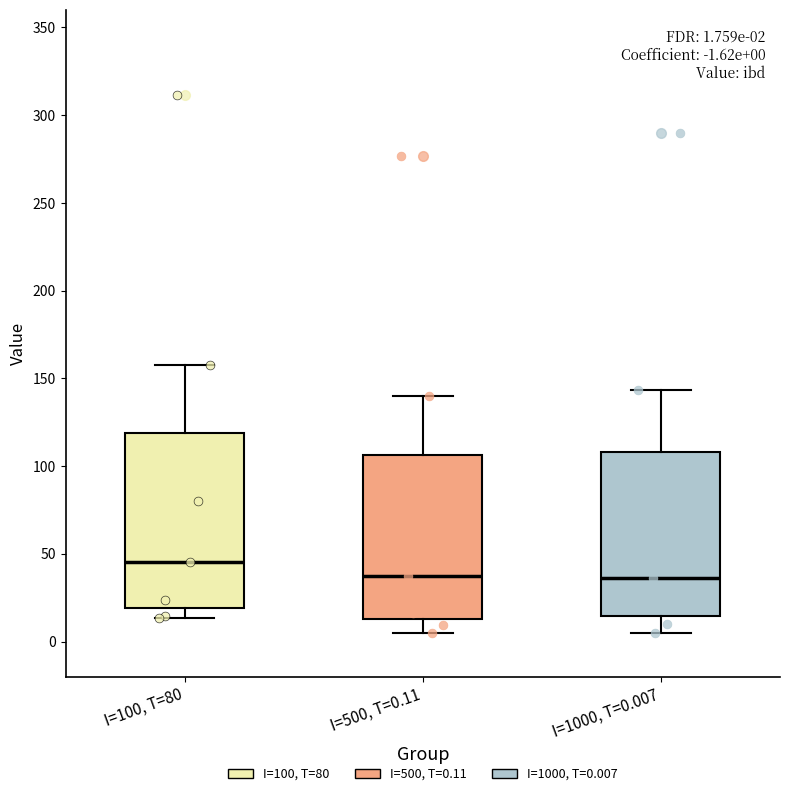

Which box is the tallest, from its lower edge to its upper edge?

I=100, T=80